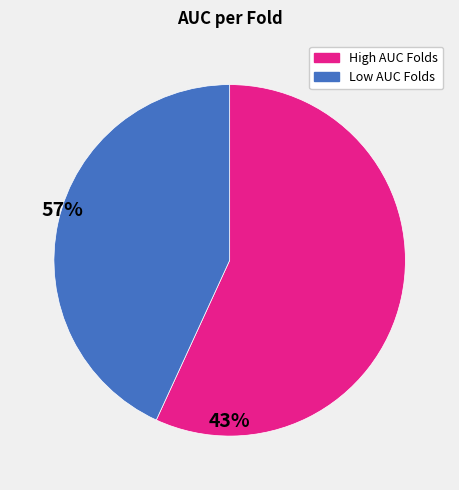

Is there a majority slice in this chart?

Yes